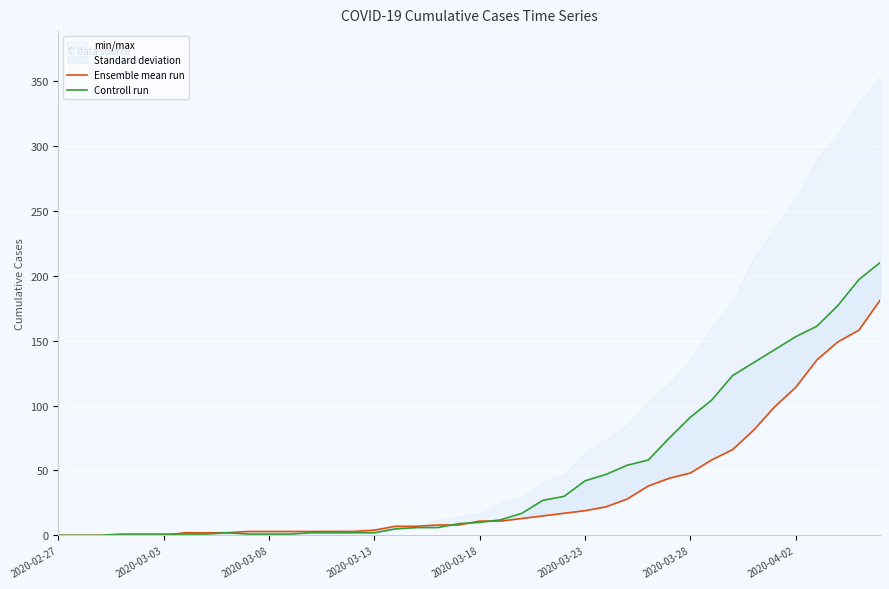

What is the difference between the highest and lowest values at 21?

1